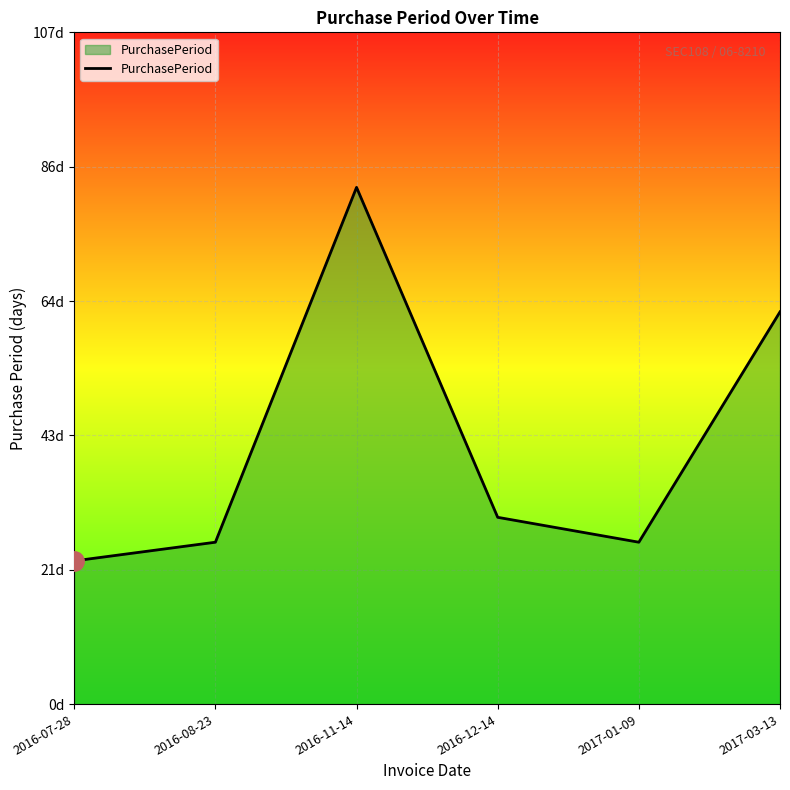

Does the chart display data point markers on the line(s)?

No